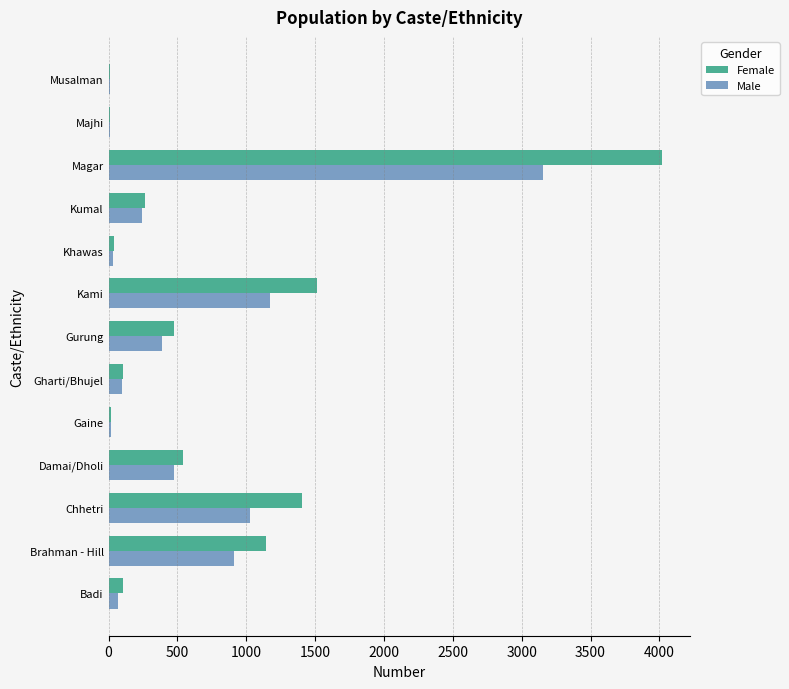

What is the sum of all Male values?

7616